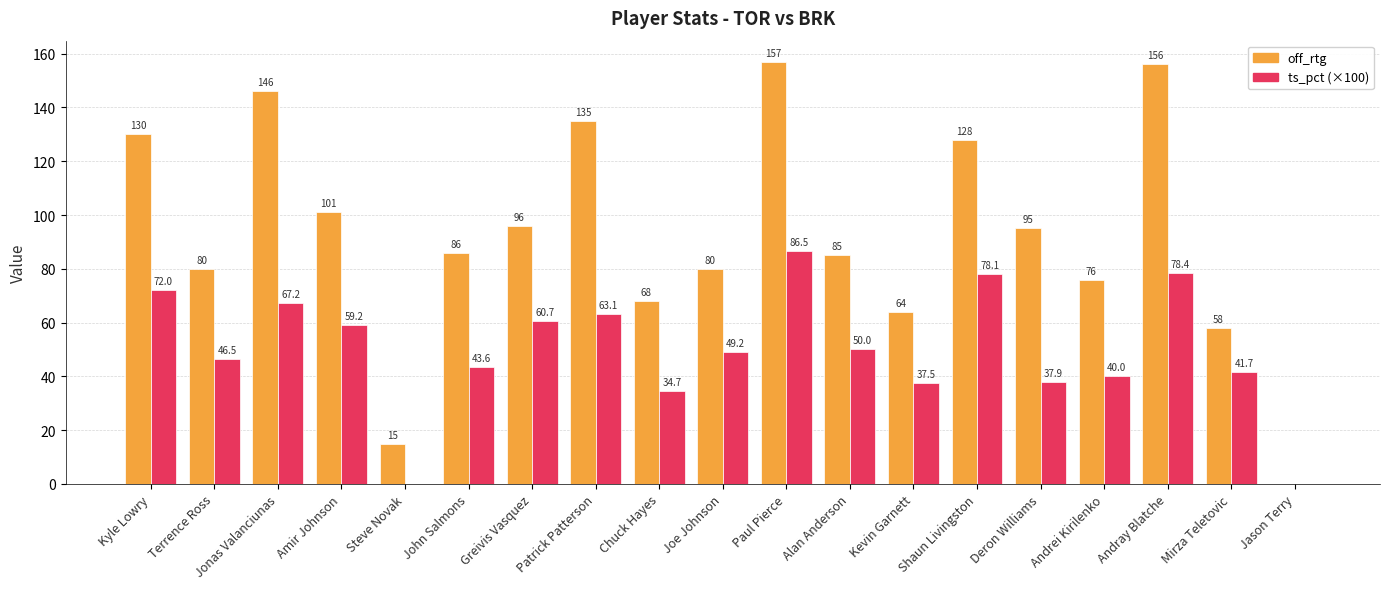

What is the total value across all series at Chuck Hayes?

102.7